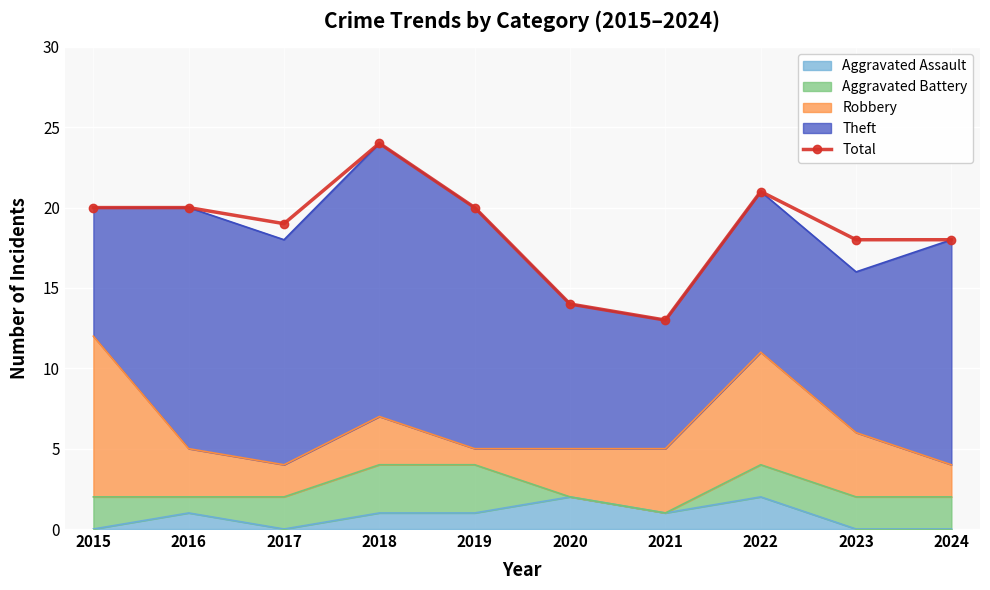

Rank the categories by value from lowest to highest.

2021, 2020, 2023, 2024, 2017, 2015, 2016, 2019, 2022, 2018